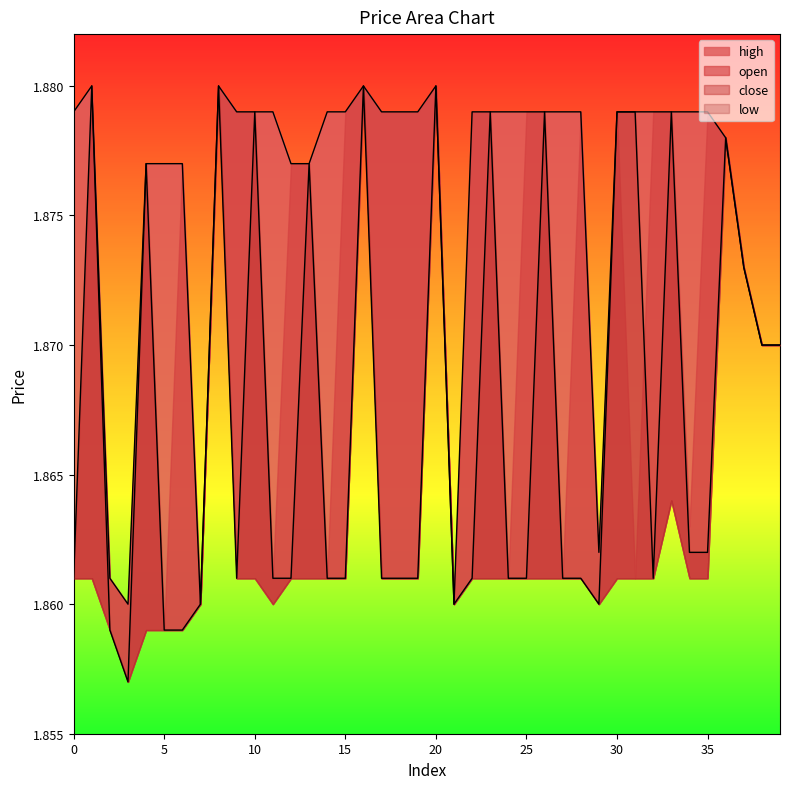

What is the minimum value shown in the chart?

1.9